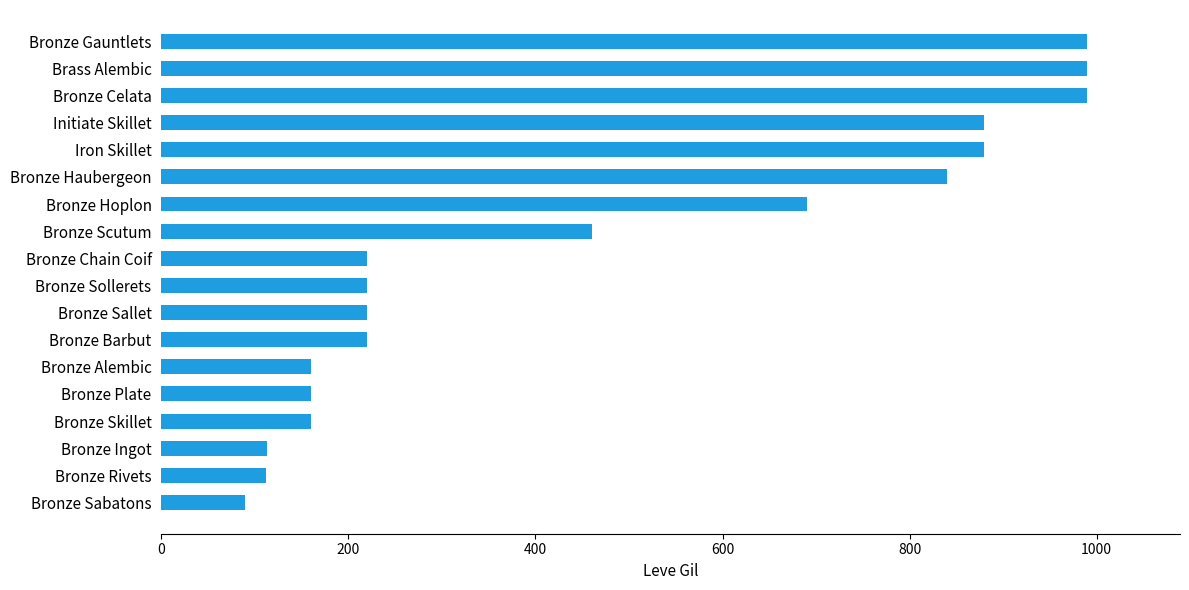

What is the difference between the values at Bronze Barbut and Bronze Sabatons?

130